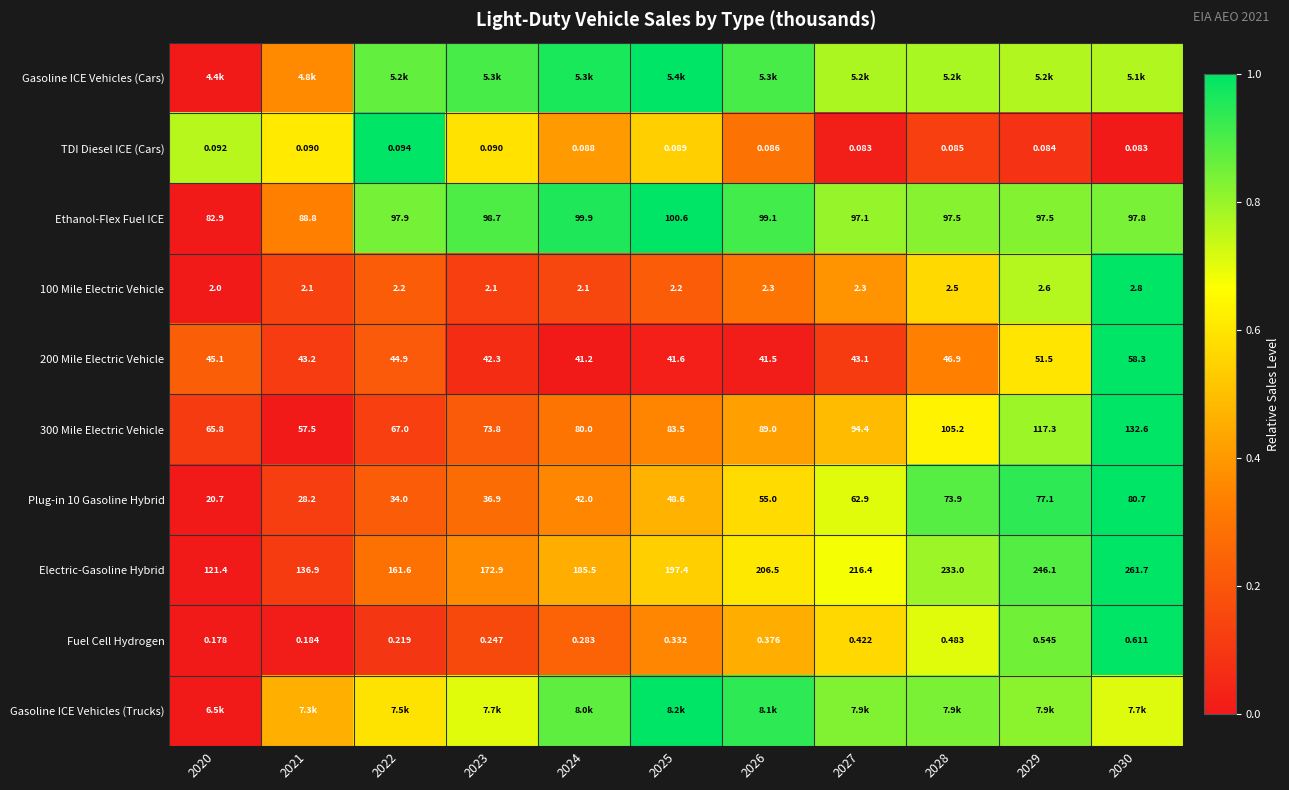

Is the value of Electric-Gasoline Hybrid at 2023 greater than the value of Ethanol-Flex Fuel ICE at 2026?

Yes